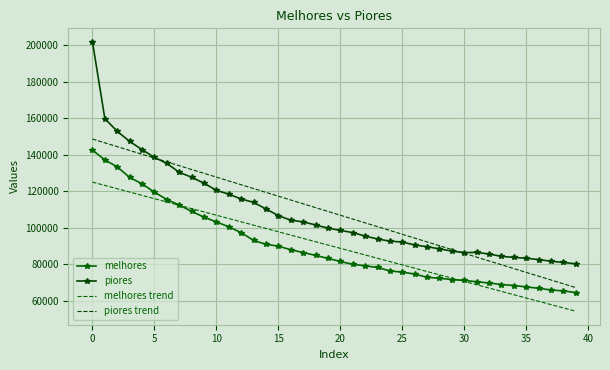

Reading left to right, list all the values displayed in this chart.

melhores: 142511.2	137071.2	133304.8	127541.7	123982.3	119447.6	115411.0	112371.2	108899.1	105753.7	103112.9	100474.9	97233.5	92992.7	90853.9	89853.0	87864.3	86362.6	84775.7	83161.7	81456.5	79902.8	79067.1	78177.7	76302.1	75580.6	74575.5	72794.9	72263.5	71547.6	71077.7	70330.6	69668.3	68824.6	68296.0	67499.7	66760.6	65837.2	65326.7	64403.4
piores: 201807.9	159757.8	152751.5	147266.7	142728.7	138482.3	135186.9	130326.3	127611.3	124332.9	120443.9	118351.8	115707.1	113829.5	110251.1	106605.2	104048.1	103148.6	101477.3	99728.6	98477.6	97286.2	95364.4	93763.7	92599.9	92089.0	90515.6	89525.0	88373.5	87147.9	86303.3	86424.9	85538.6	84268.8	83694.5	83211.3	82496.9	81589.8	80908.9	80161.4
melhores trend: 124942.7	123128.6	121314.4	119500.3	117686.1	115872.0	114057.8	112243.7	110429.5	108615.4	106801.2	104987.1	103172.9	101358.8	99544.6	97730.5	95916.3	94102.2	92288.0	90473.9	88659.7	86845.6	85031.4	83217.3	81403.1	79589.0	77774.8	75960.7	74146.5	72332.4	70518.2	68704.1	66889.9	65075.8	63261.6	61447.5	59633.3	57819.2	56005.0	54190.9
piores trend: 148545.6	146458.1	144370.6	142283.1	140195.6	138108.1	136020.7	133933.2	131845.7	129758.2	127670.7	125583.2	123495.8	121408.3	119320.8	117233.3	115145.8	113058.3	110970.8	108883.4	106795.9	104708.4	102620.9	100533.4	98445.9	96358.4	94271.0	92183.5	90096.0	88008.5	85921.0	83833.5	81746.0	79658.6	77571.1	75483.6	73396.1	71308.6	69221.1	67133.6